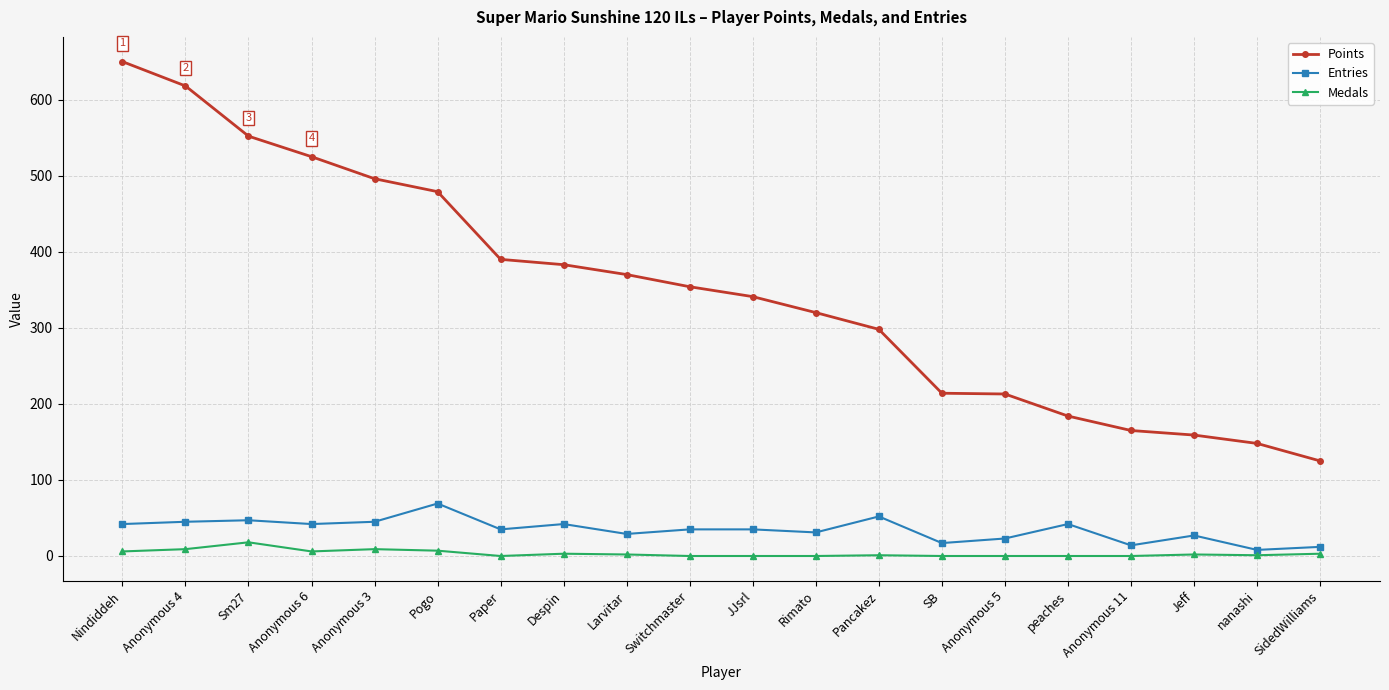

Is it true that Points equals 378 at SB?

False